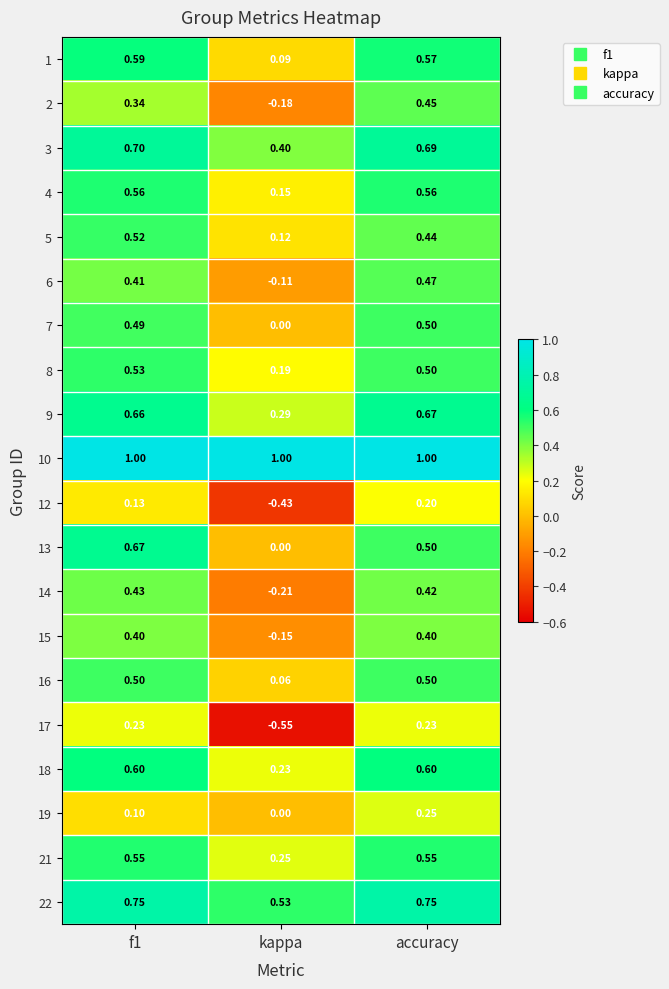

Where is 7 nearest to the value 0?

kappa